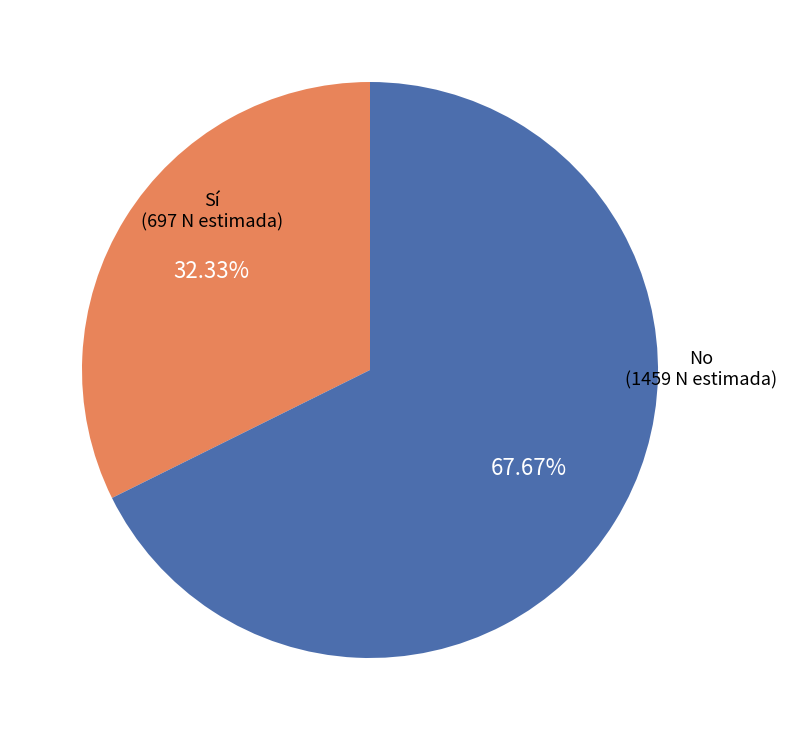

To the nearest percent, what is the difference between the largest and smallest slice percentages?

35%